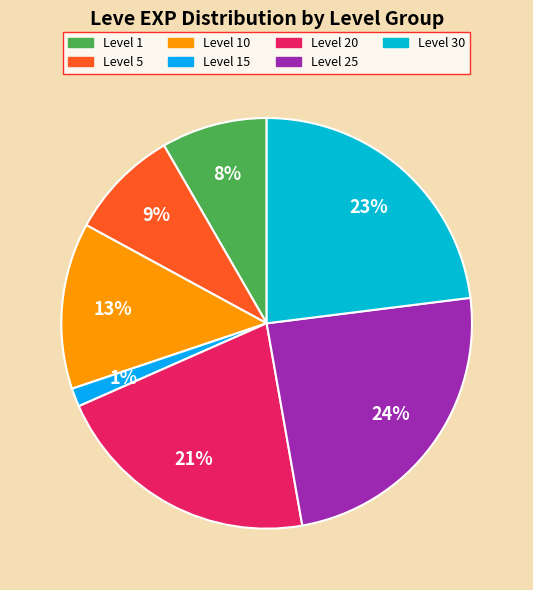

To the nearest percent, what is the difference between the largest and smallest slice percentages?

23%